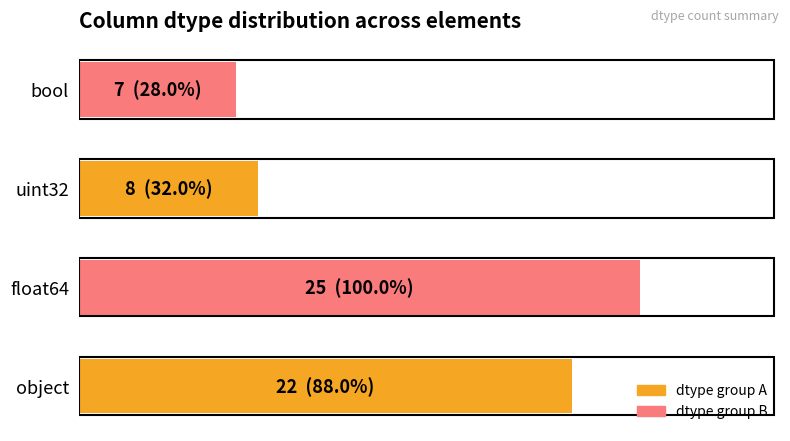

Are the bars horizontal?

Yes